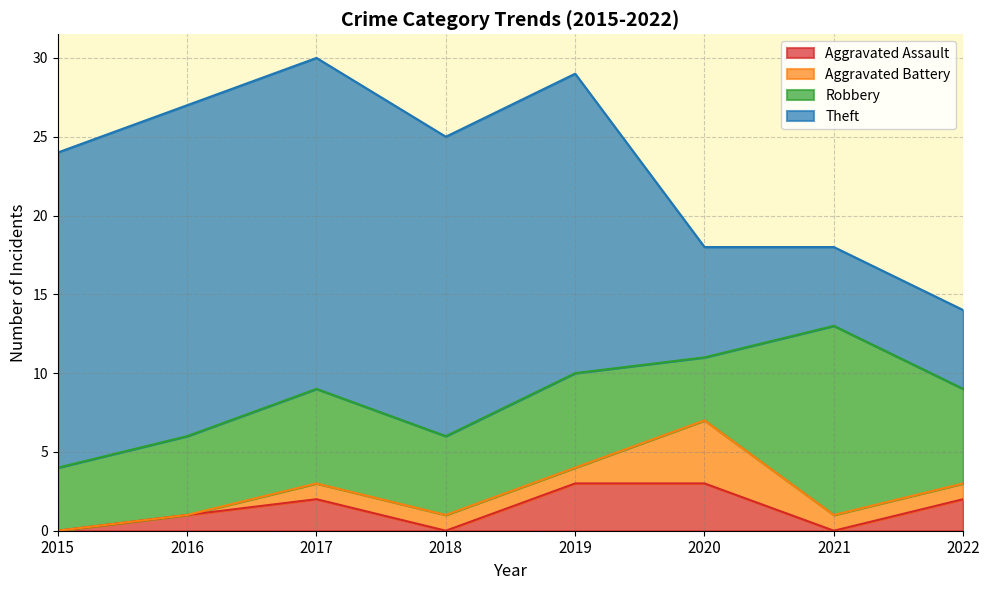

What is the total value across all series at 2015?

24